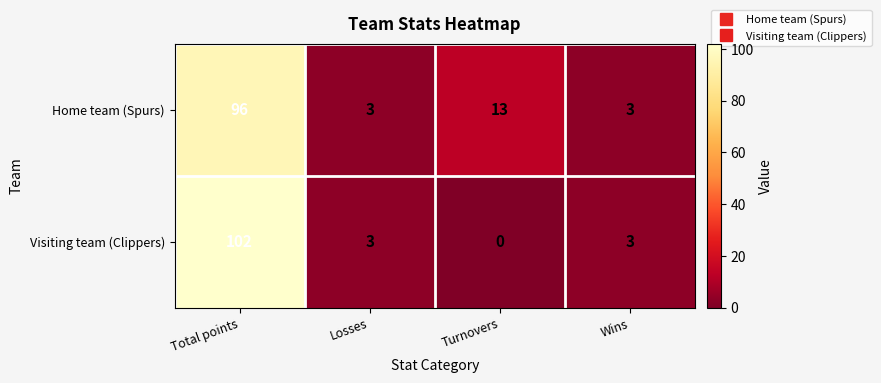

What is the total value across all series at Total points?

198